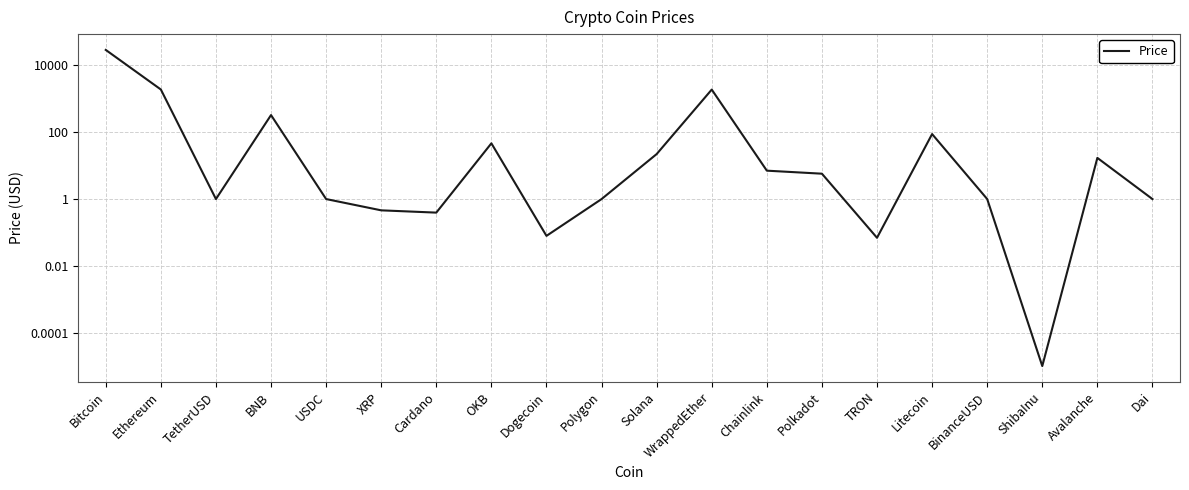

What is the difference between the second highest and minimum values?

1905.2